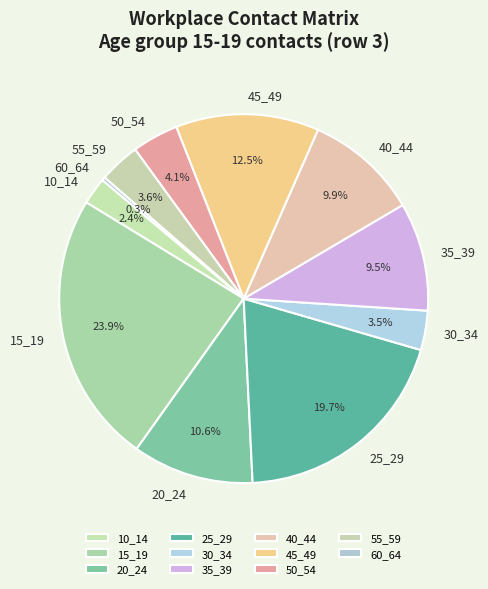

Is there any slice that represents more than half of the pie?

No